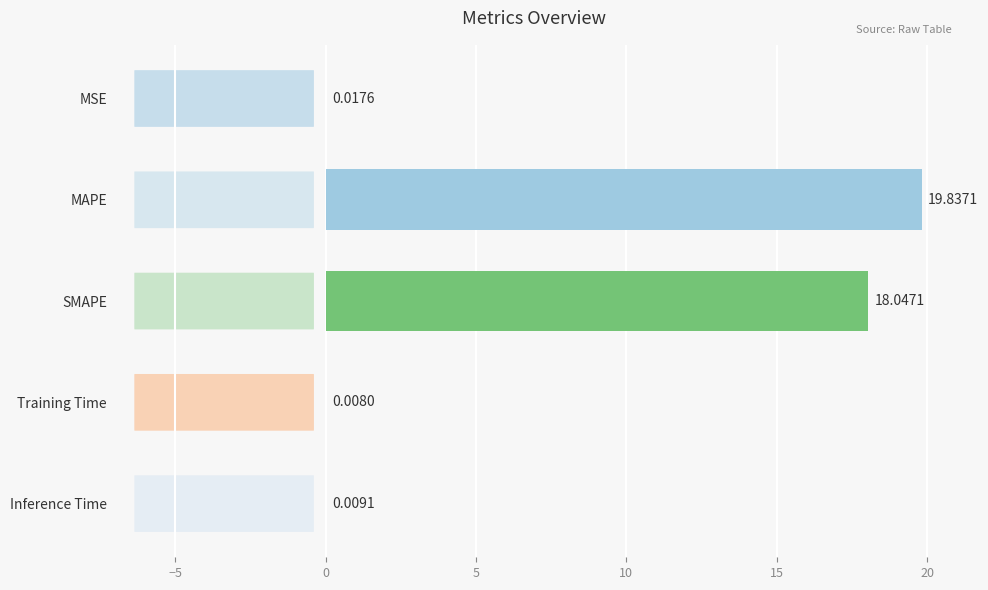

At which category does the chart reach its peak across all series?

MAPE